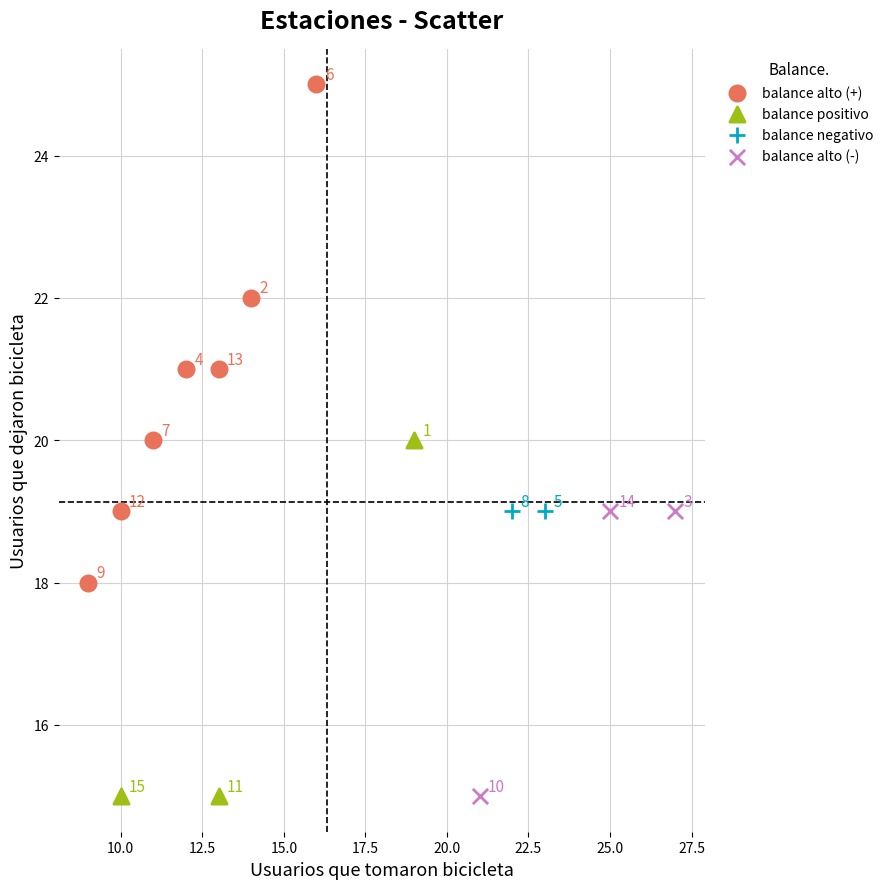

Which series contains the highest Y value?

balance alto (+)